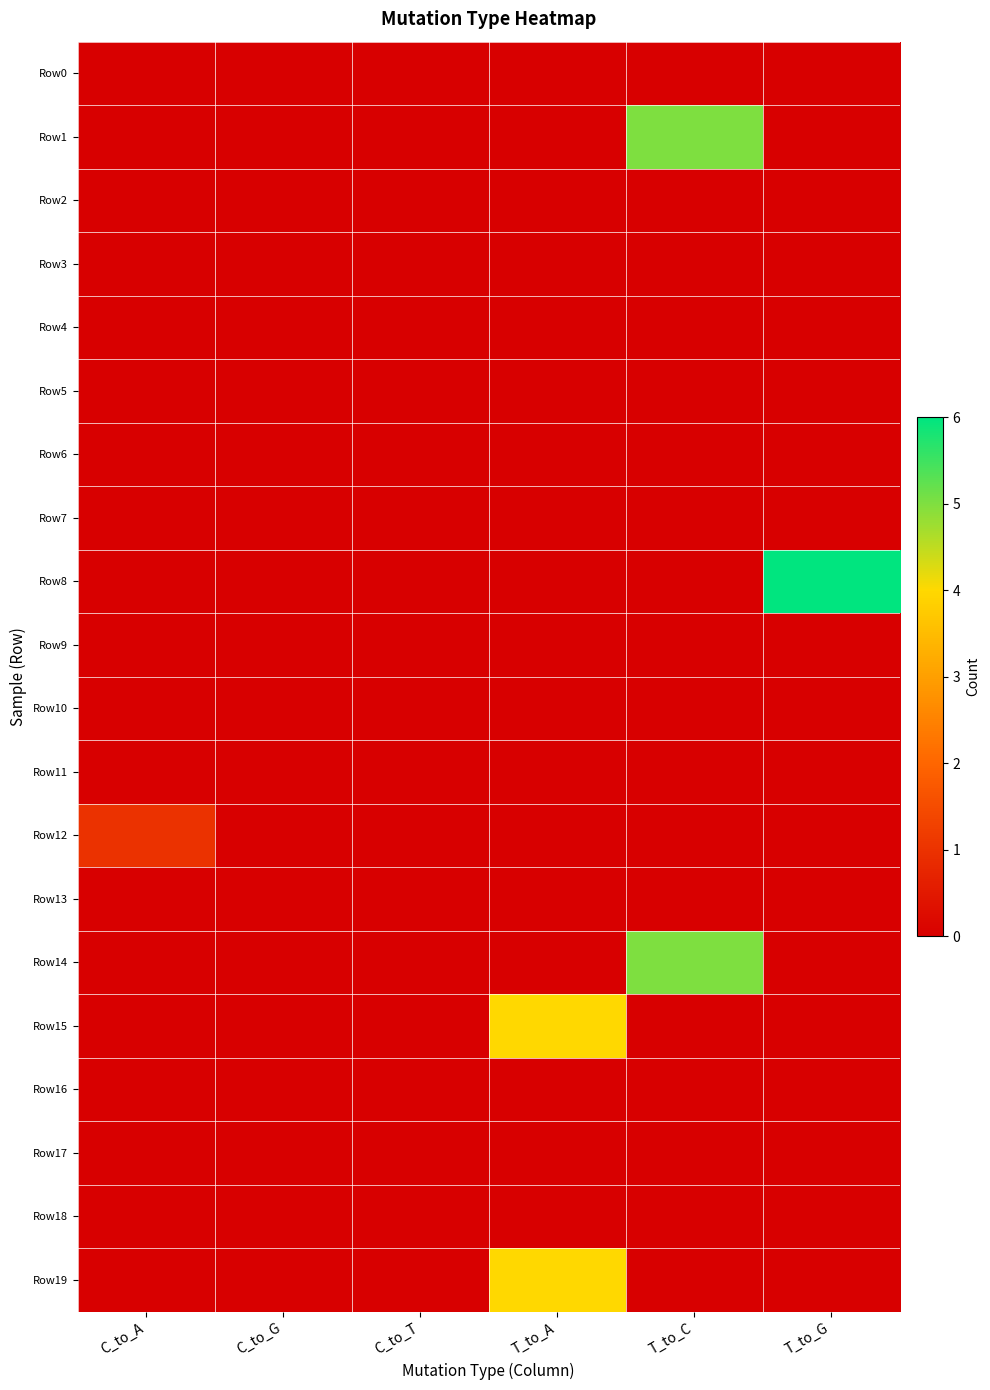

What is the maximum value shown in the chart?

6